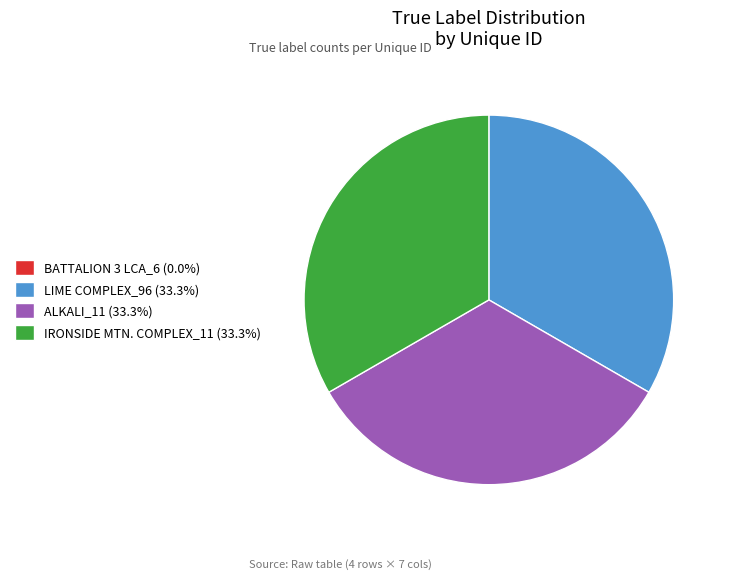

Is there a majority slice in this chart?

No